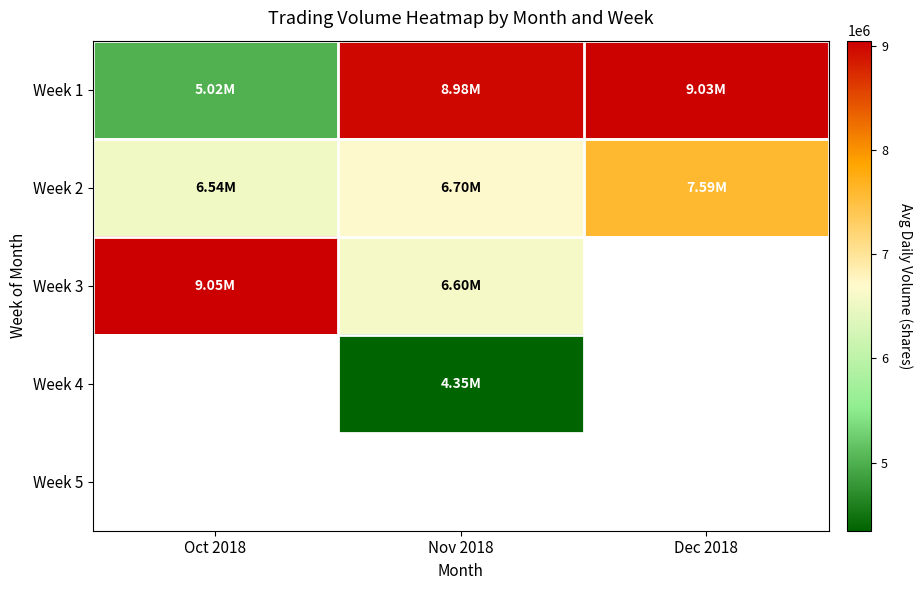

At which label is Week 1 closest to 7025962?

Nov 2018